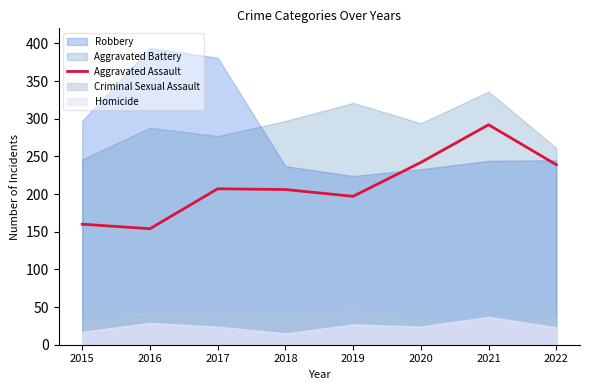

What is the sum of all values?

1697